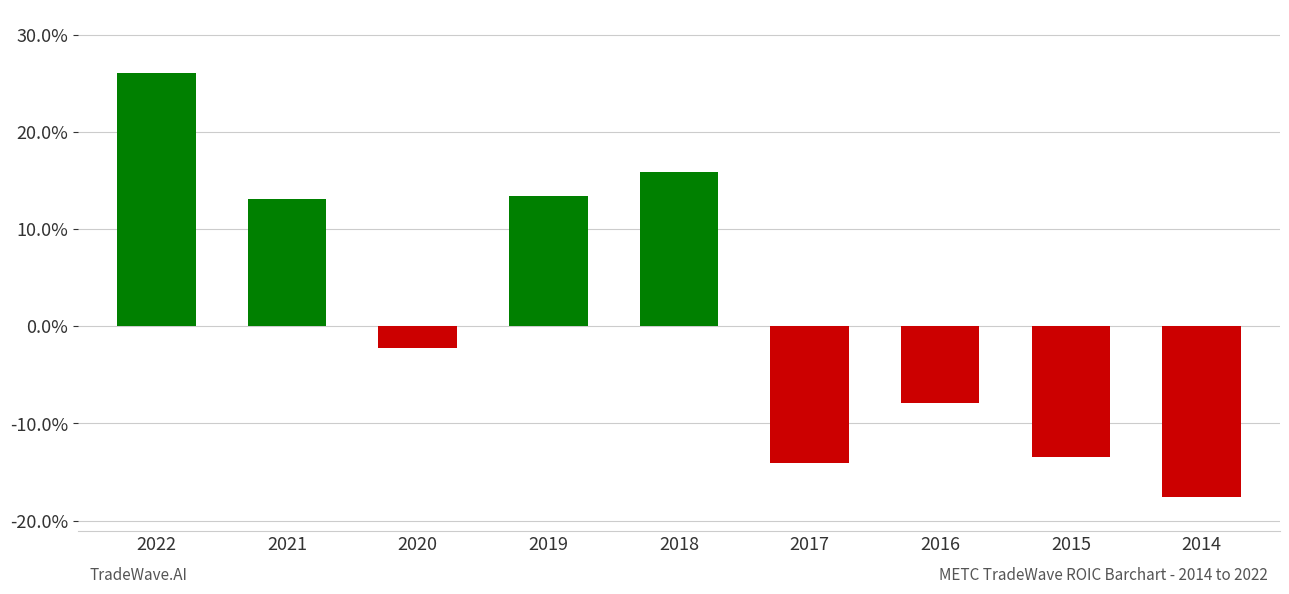

Are the bars horizontal?

No